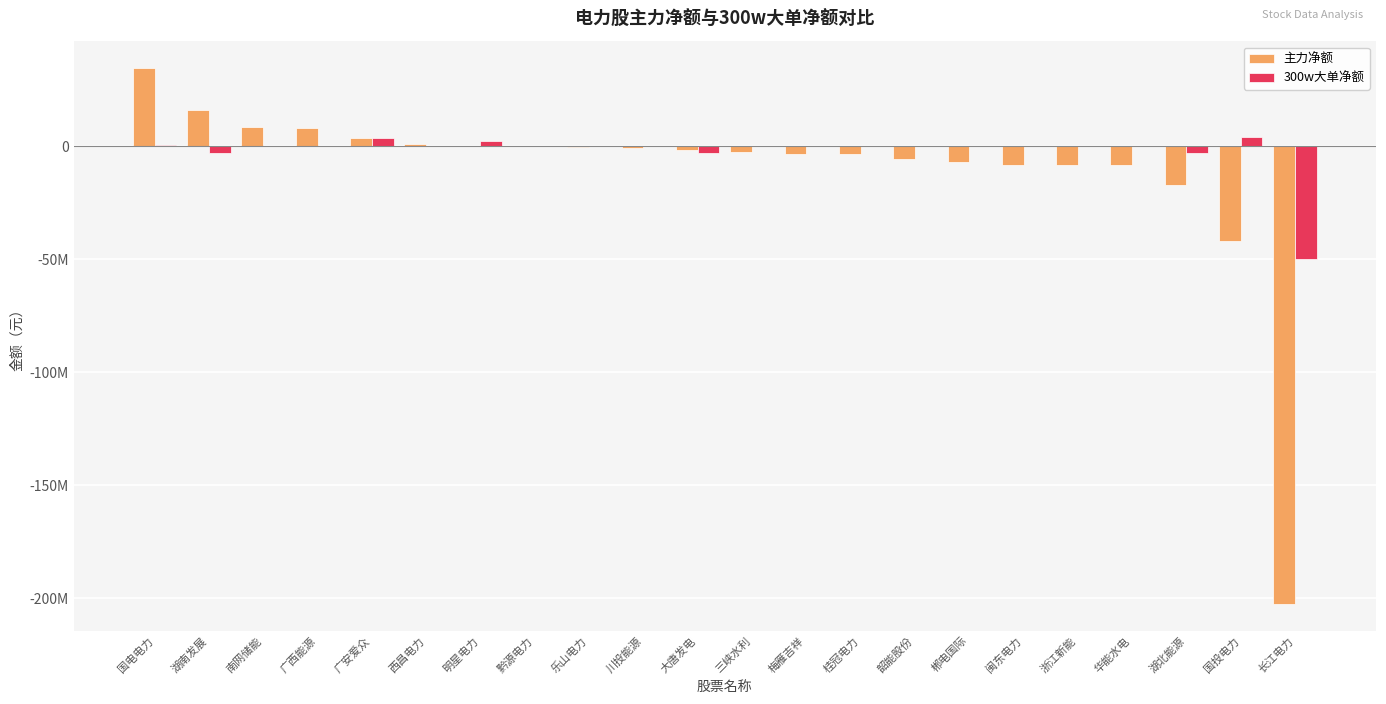

What are all the series names shown in the legend?

主力净额, 300w大单净额